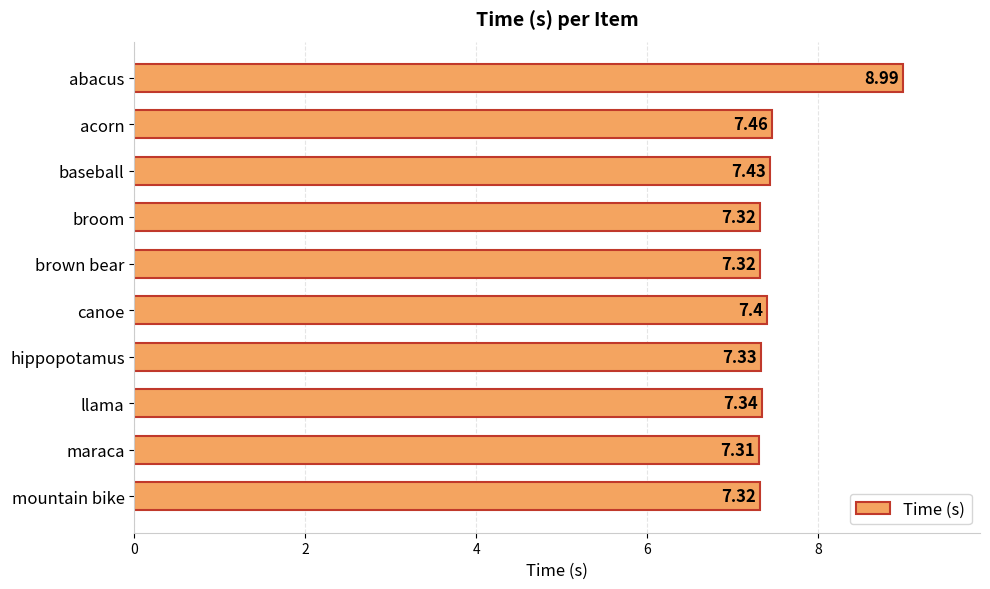

What is the difference between the maximum and minimum values?

1.7